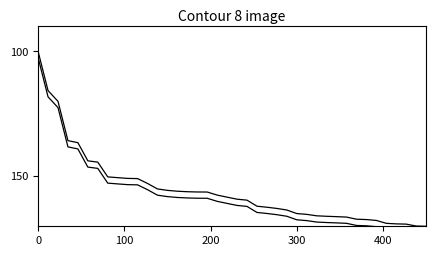

True or false: Inbound flight No (shadow) and Inbound flight No cross at least once.

False